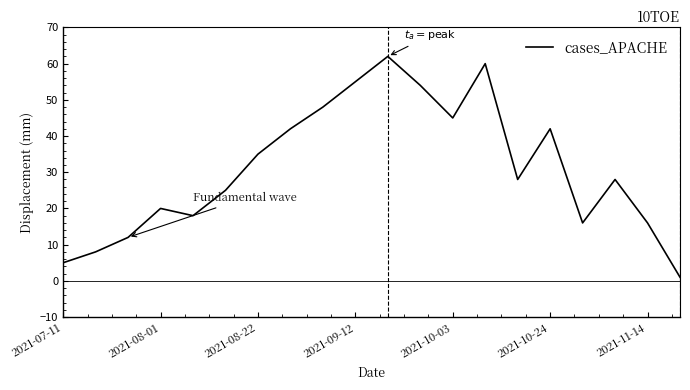

What is the difference between the maximum and minimum values?

61